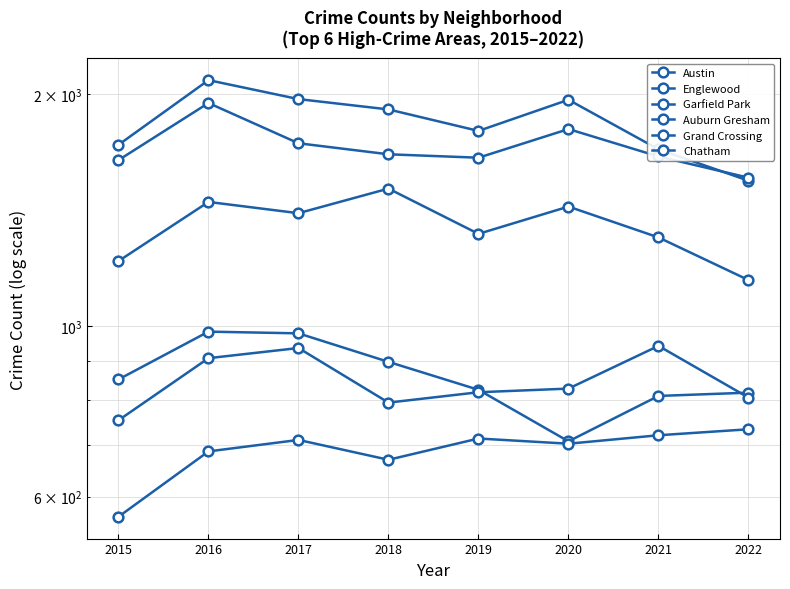

Does the chart have visible grid lines?

Yes